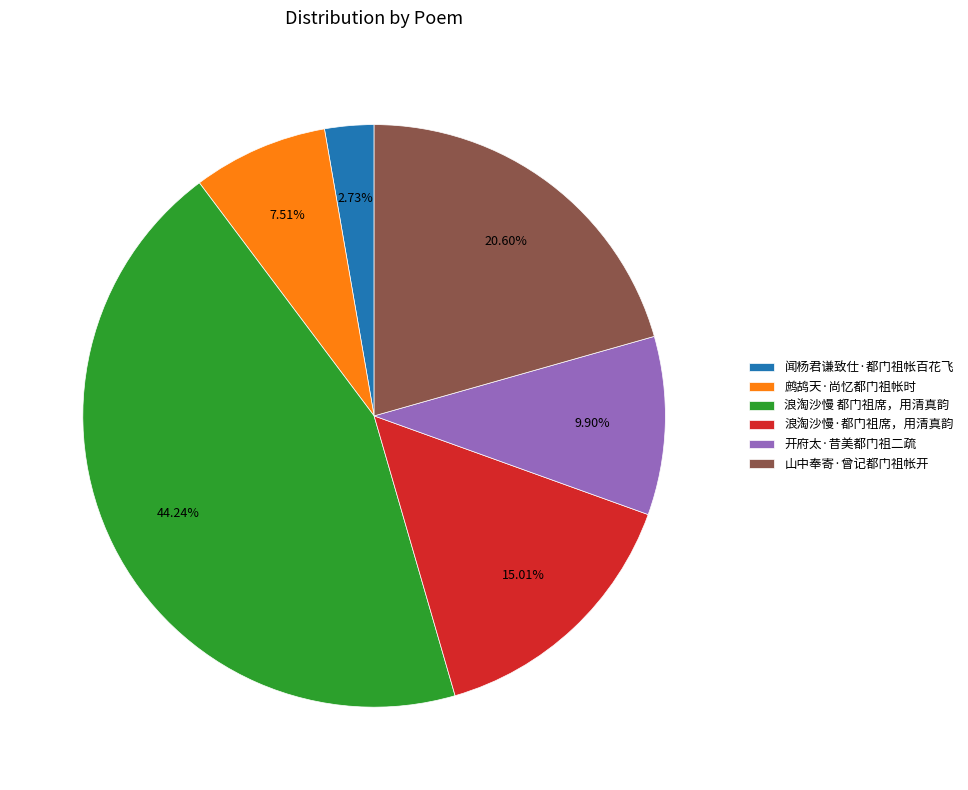

Approximately how many times larger is the value at 浪淘沙慢·都门祖席，用清真韵 compared to 闻杨君谦致仕·都门祖帐百花飞?

5.5